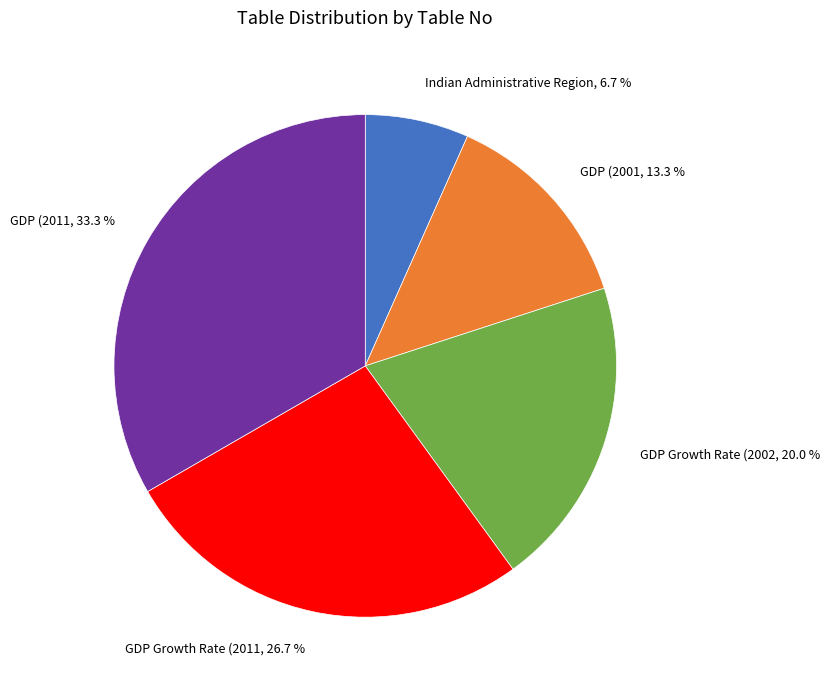

Is there a majority slice in this chart?

No